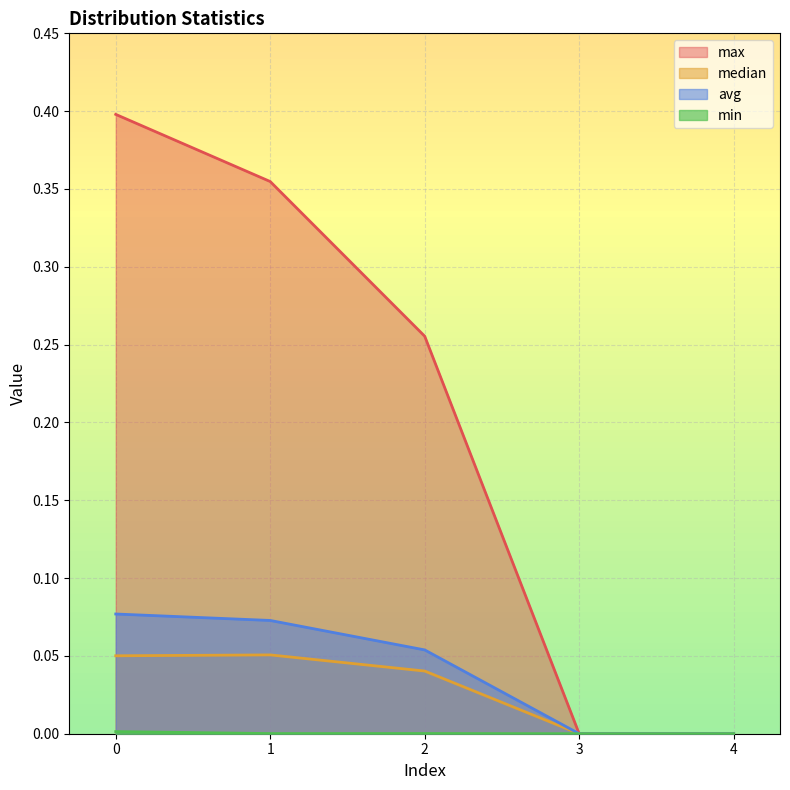

True or false: min and median cross at least once.

False